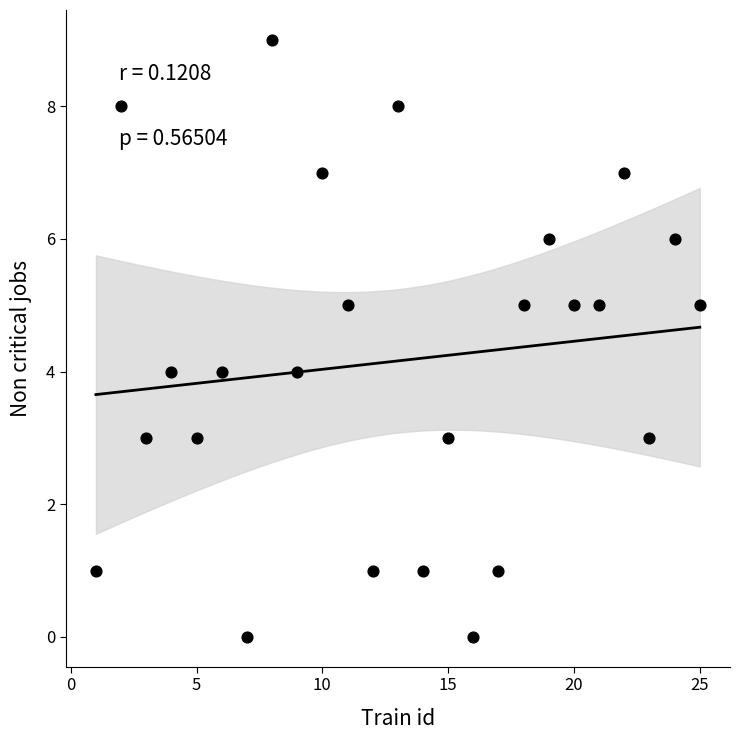

What is the range of X values (max minus min)?

24